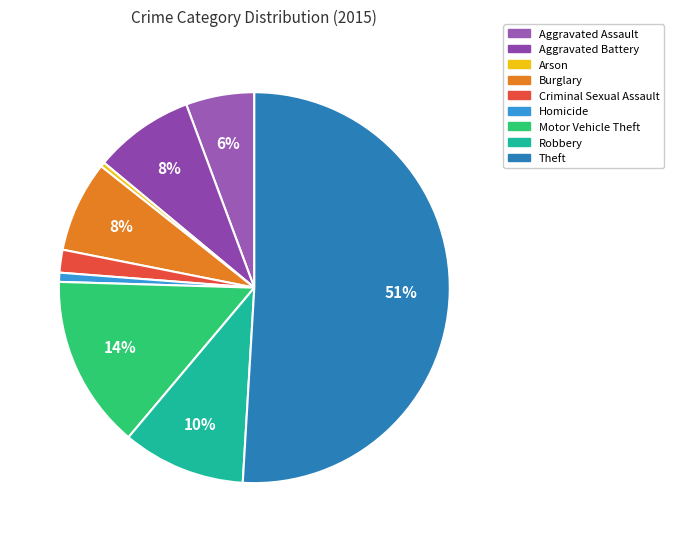

Rank the categories by value from highest to lowest.

Theft, Motor Vehicle Theft, Robbery, Aggravated Battery, Burglary, Aggravated Assault, Criminal Sexual Assault, Homicide, Arson